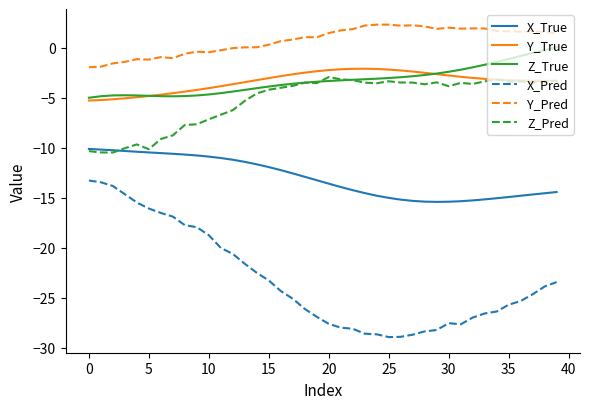

Which series has the widest spread of values?

X_Pred